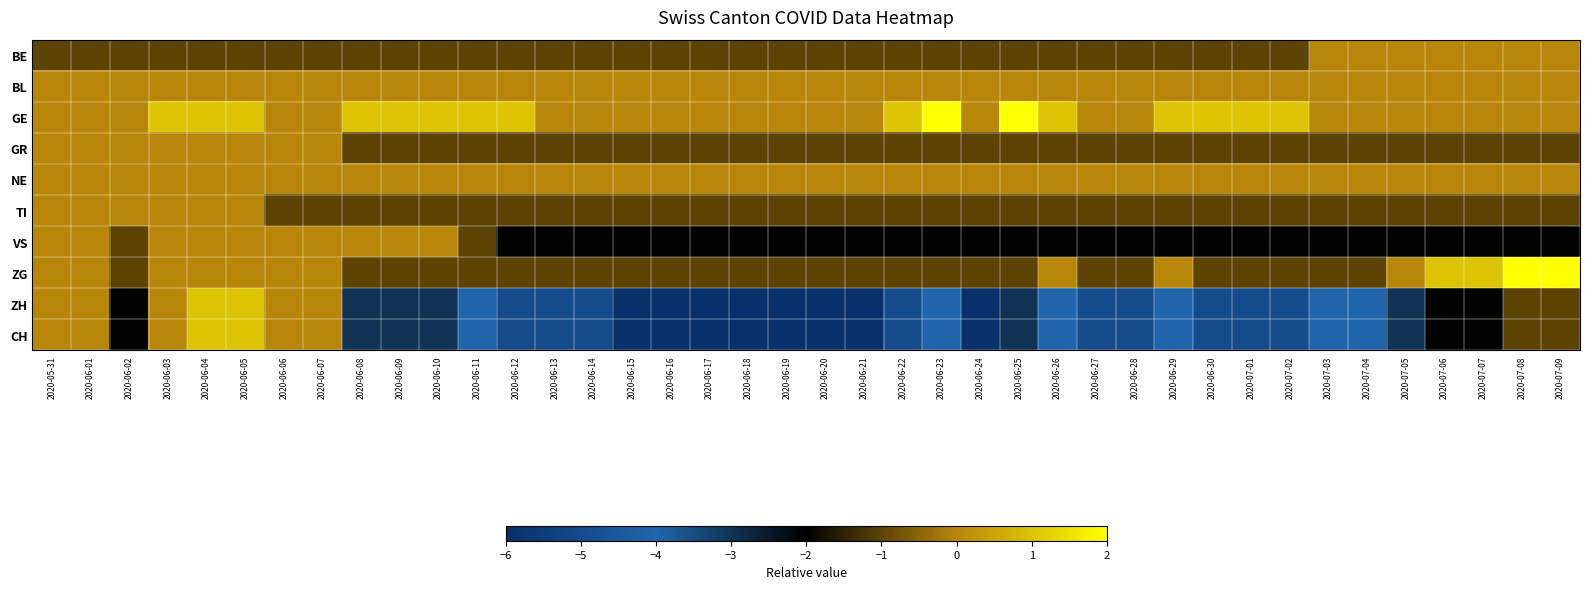

What is the smallest value displayed?

-6